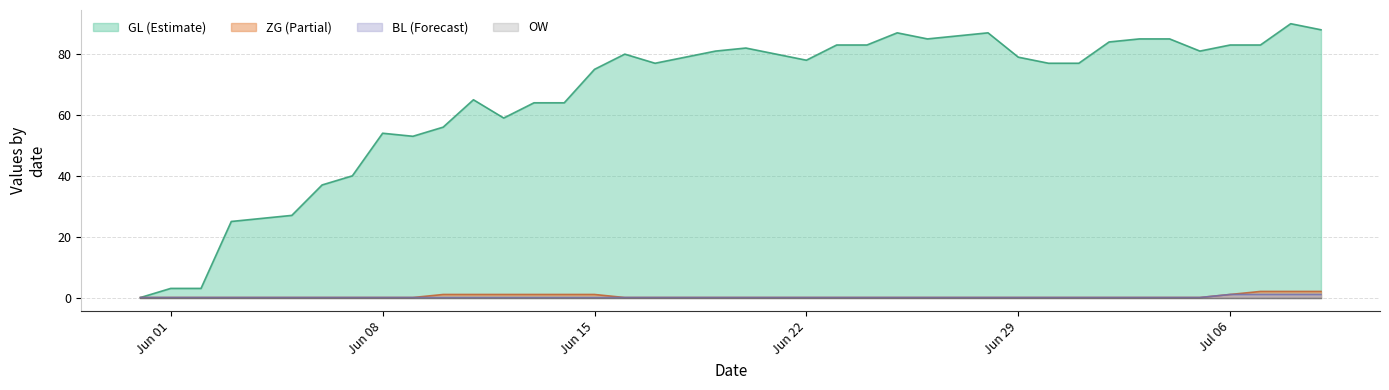

True or false: ZG and BL cross at least once.

False